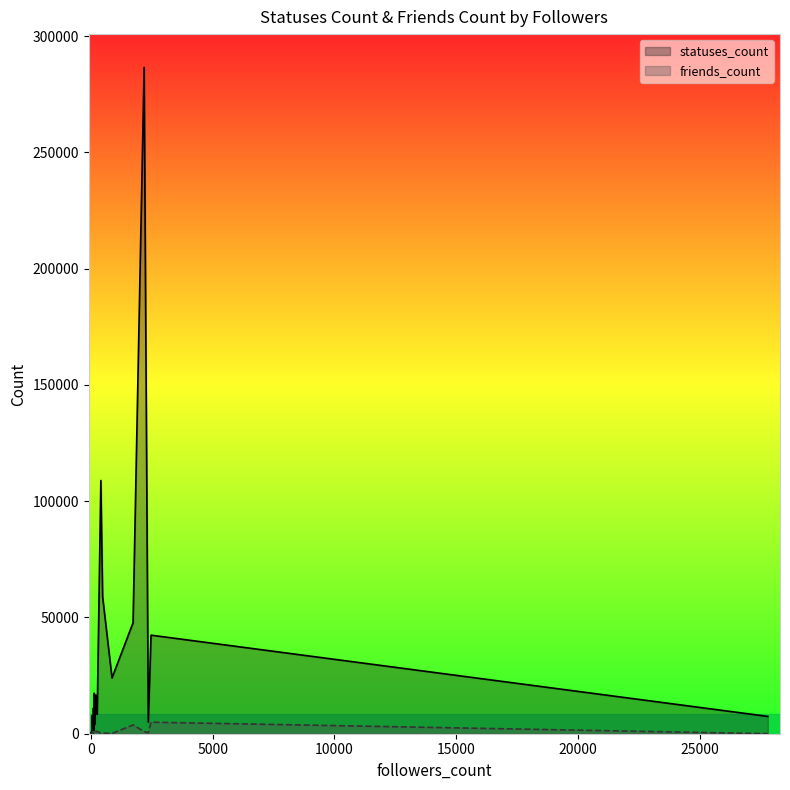

List the series in order of their overall mean, lowest first.

friends_count, statuses_count